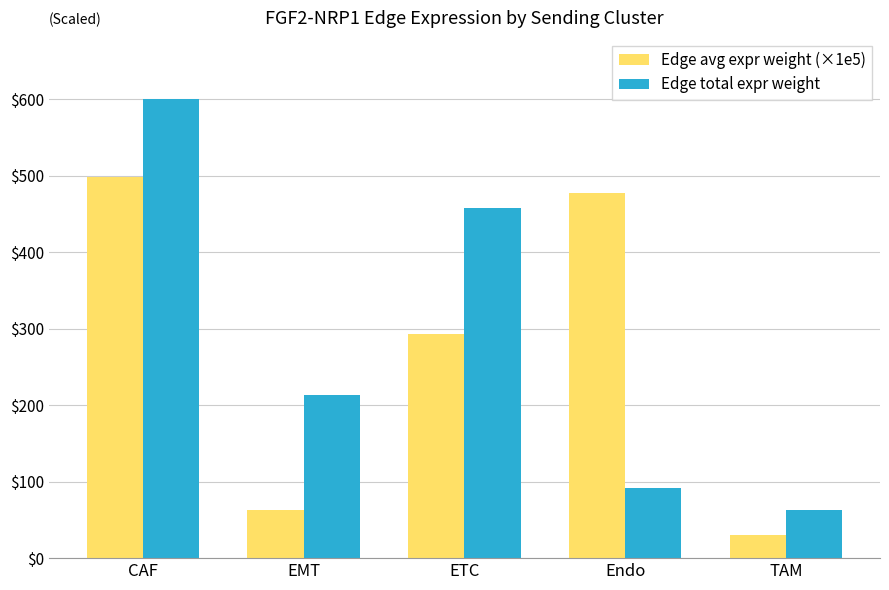

What position from the right is Endo?

2